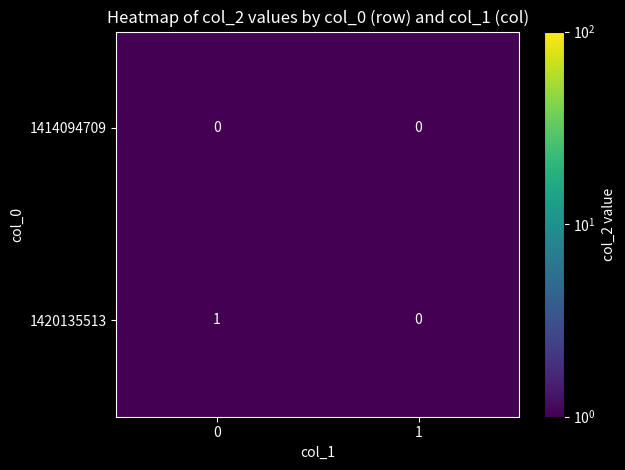

What is the maximum value shown in the chart?

1